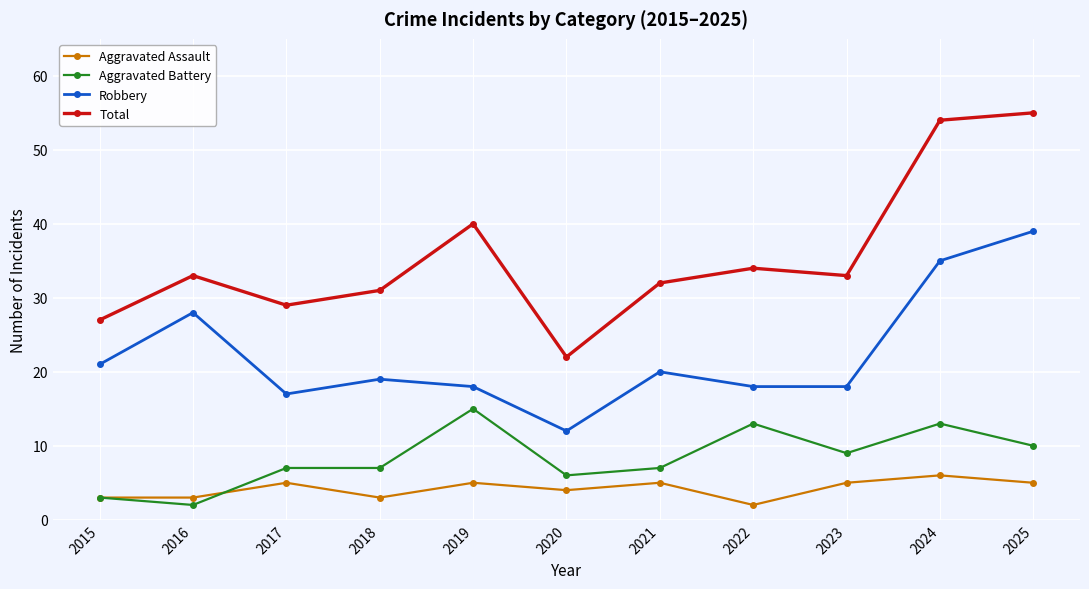

Does the chart have visible grid lines?

Yes